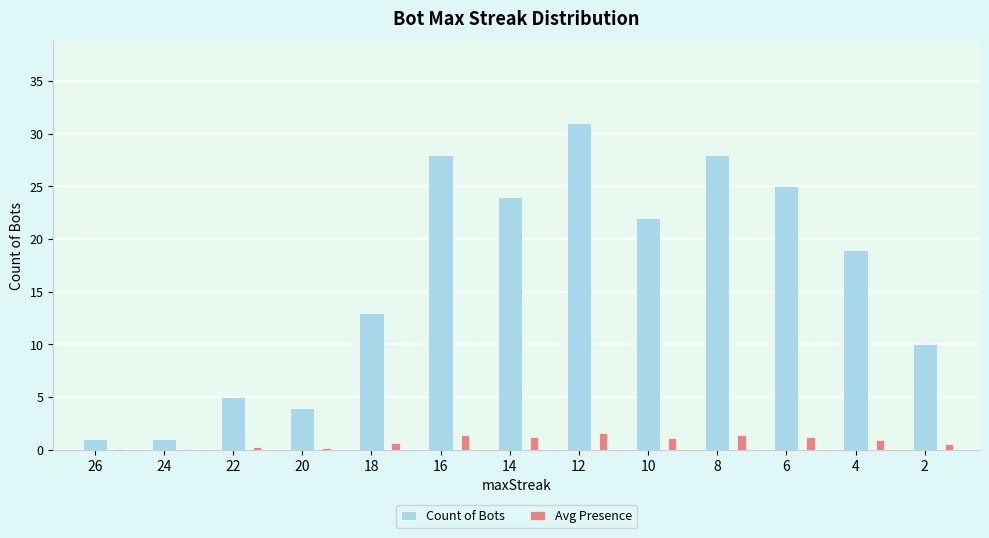

Which series has the largest range (max minus min)?

Count of Bots